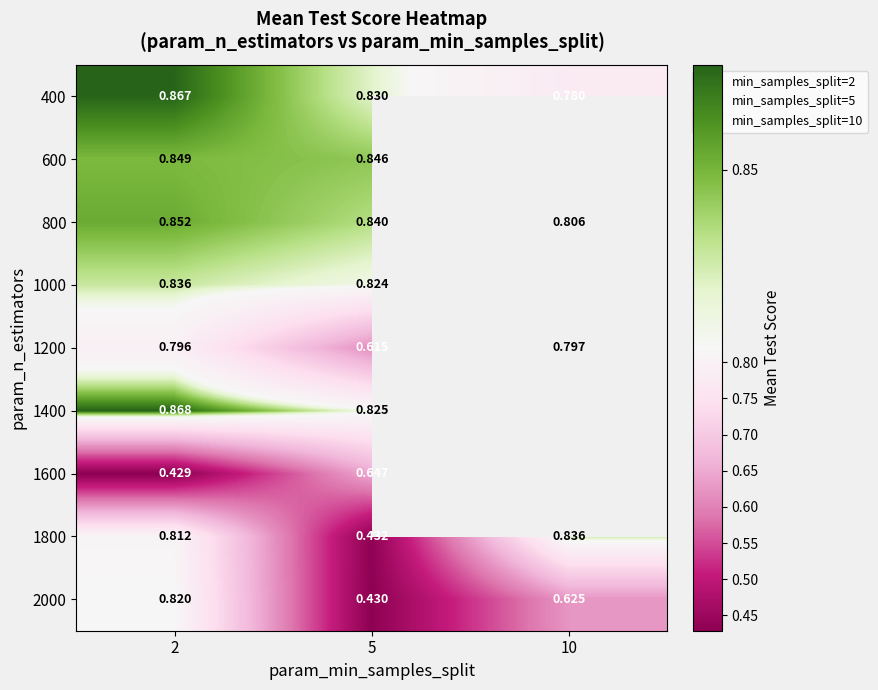

What is the difference between the maximum and minimum values in the 1800 series?

0.4